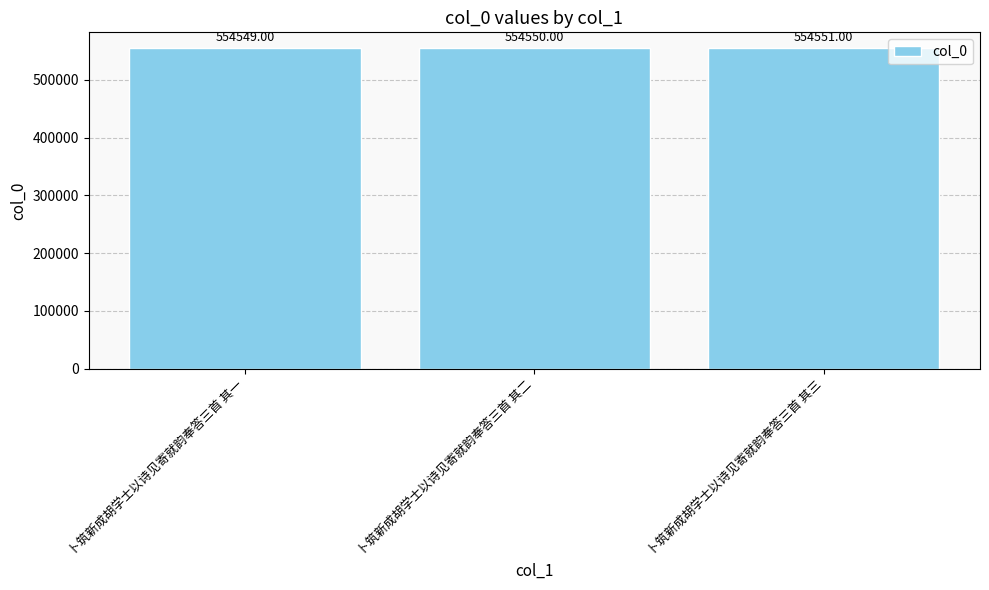

Are the bars grouped side by side (vs. stacked)?

No